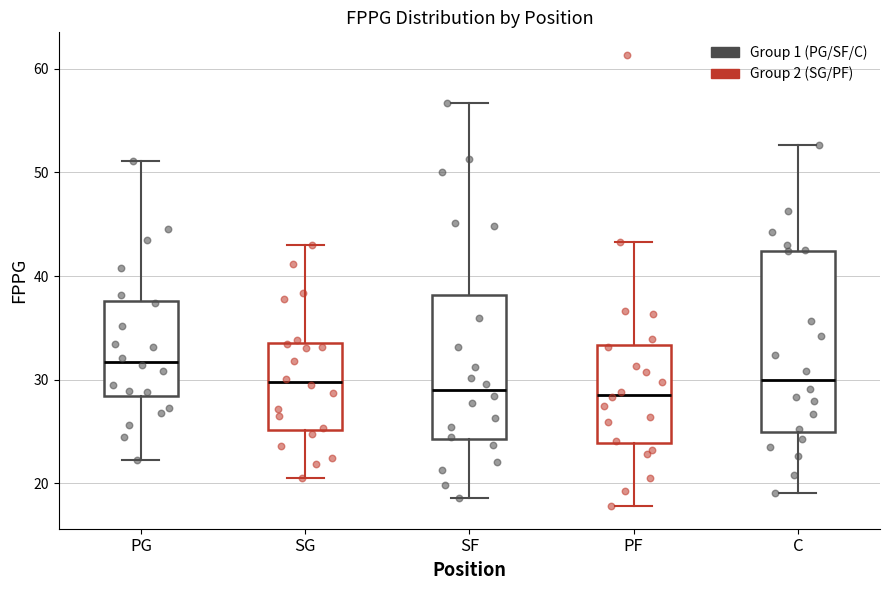

Reading left to right, transcribe this box plot: for each box, give where its median line is, the range the box spans, and where its two whiskers end, as read against the y-axis. The values are not printed on the chart, so give them approximately, as read against the axis.

PG: median 32, box 28 to 38, whiskers 22 to 51
SG: median 30, box 25 to 34, whiskers 21 to 43
SF: median 29, box 24 to 38, whiskers 19 to 57
PF: median 29, box 24 to 33, whiskers 18 to 43
C: median 30, box 25 to 42, whiskers 19 to 53